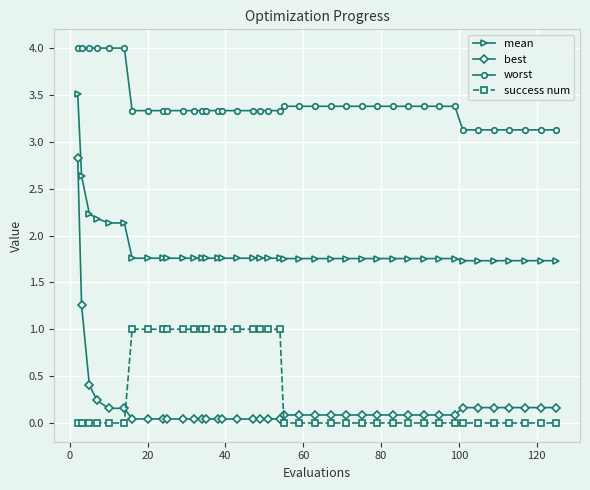

What is the minimum value for worst?

3.1